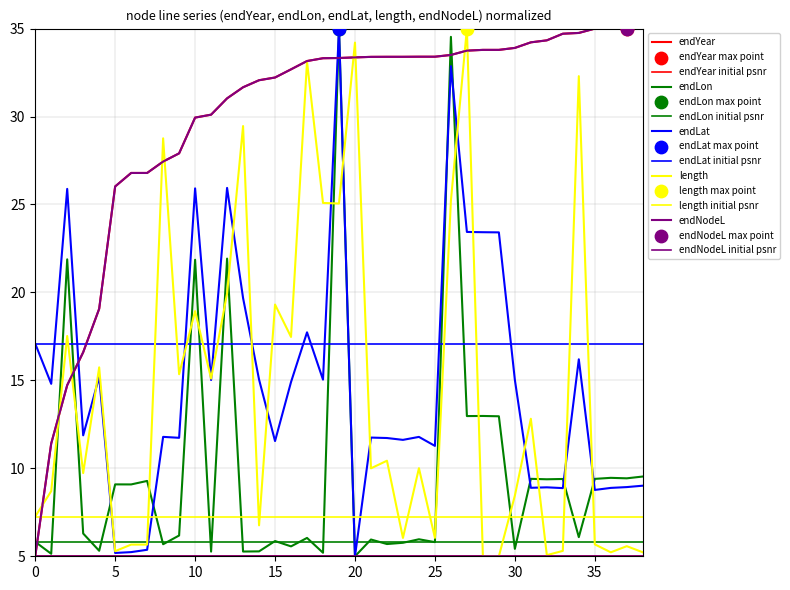

Which series has the largest Y range (max minus min)?

endLon